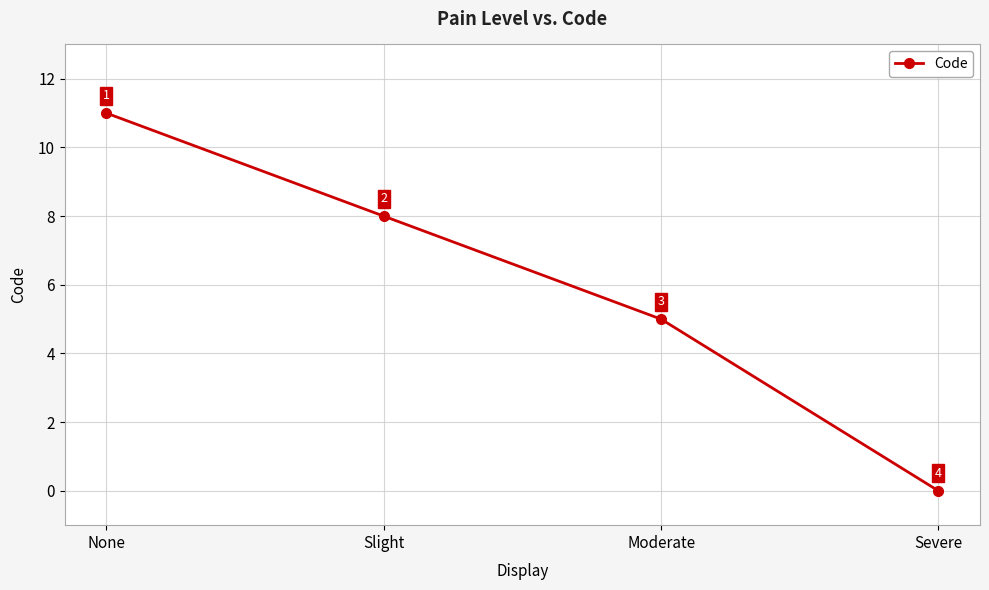

What is the change in value from None to Slight?

-3